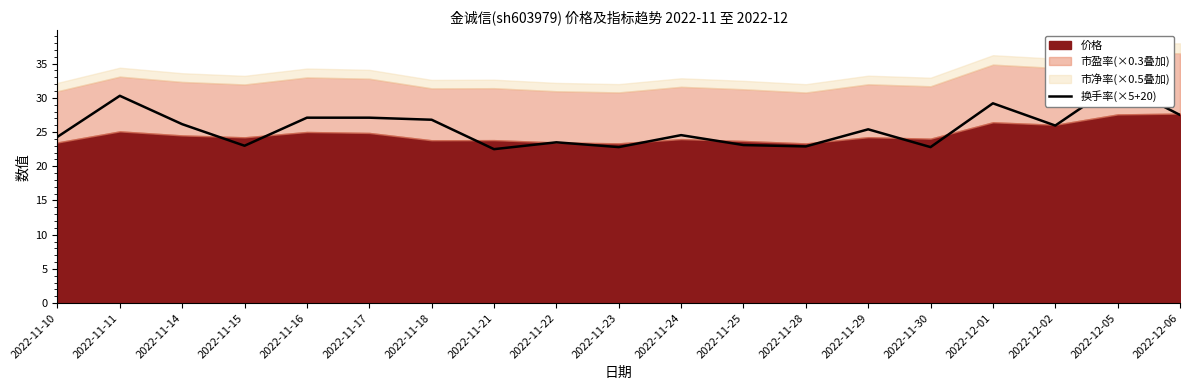

Rank the categories by value from highest to lowest.

2022-12-05, 2022-11-11, 2022-12-01, 2022-12-06, 2022-11-16, 2022-11-17, 2022-11-18, 2022-11-14, 2022-12-02, 2022-11-29, 2022-11-24, 2022-11-10, 2022-11-22, 2022-11-25, 2022-11-15, 2022-11-28, 2022-11-23, 2022-11-30, 2022-11-21